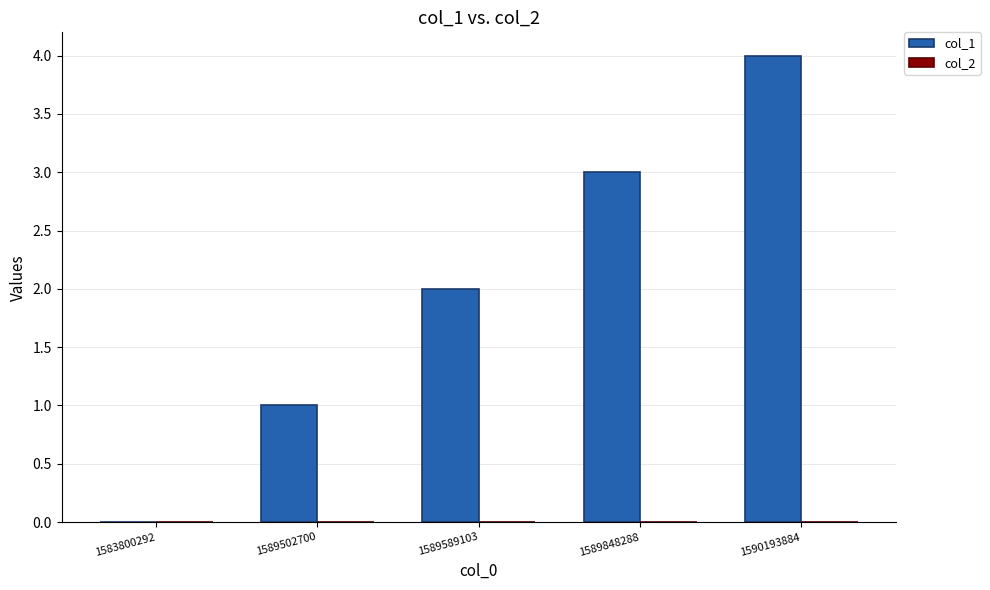

True or false: the data shows 0 at 1583800292.

True